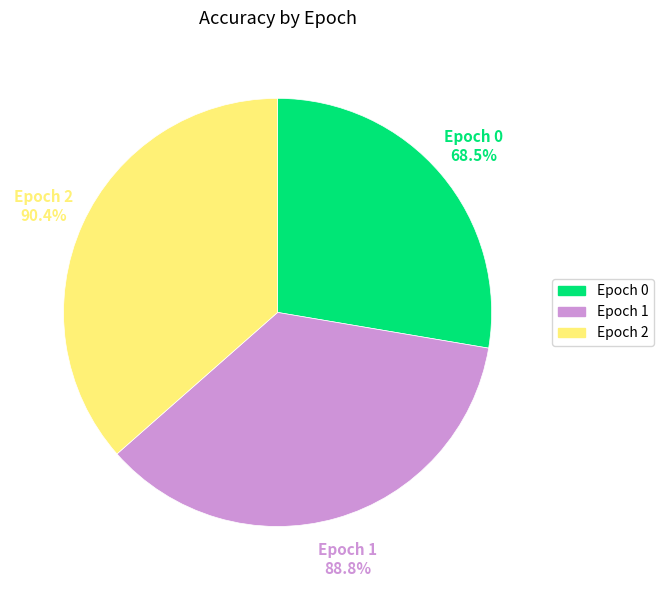

True or false: 2 accounts for 36% of the total.

True